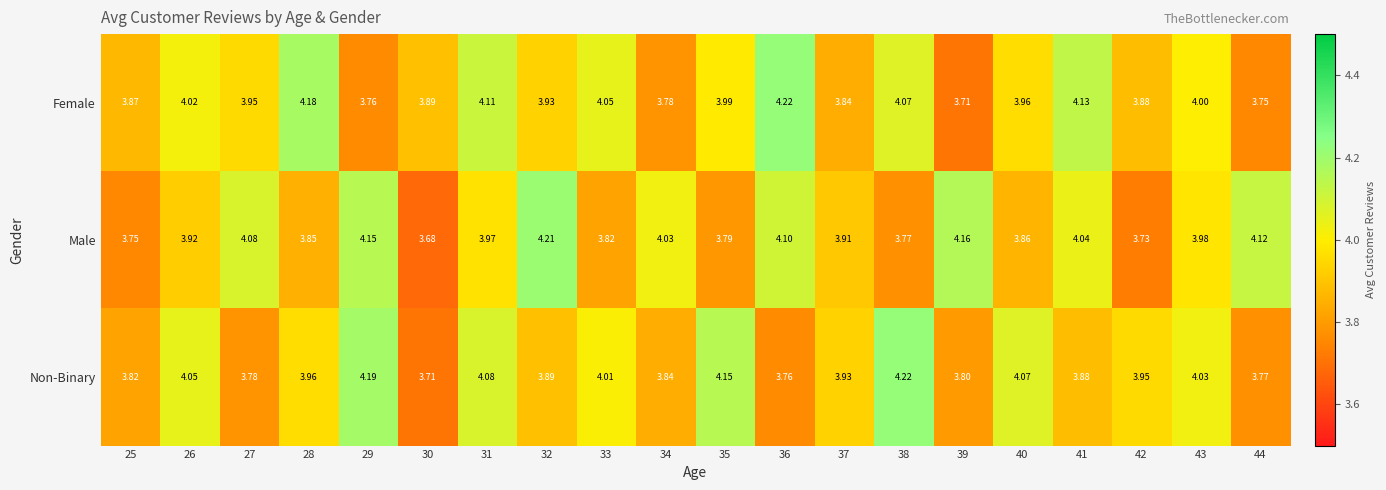

List the series in order of their overall mean, lowest first.

Non-Binary, Male, Female